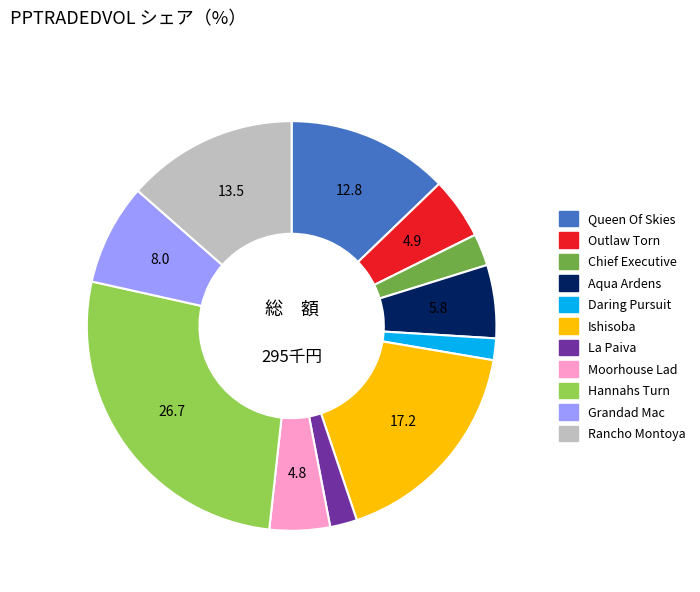

Does any single category account for the majority?

No